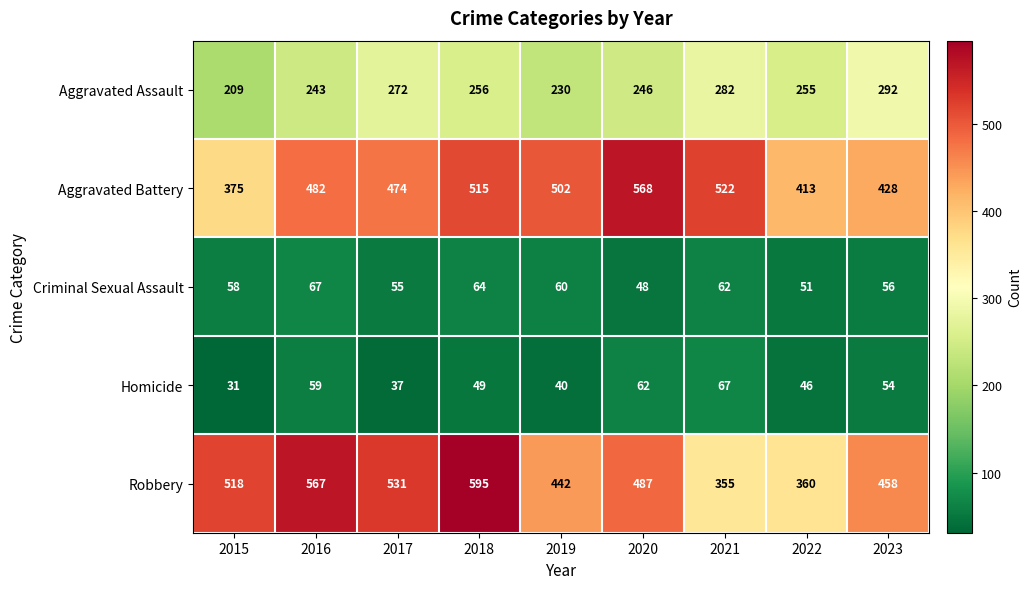

Which series changed the most between 2017 and 2019?

Robbery